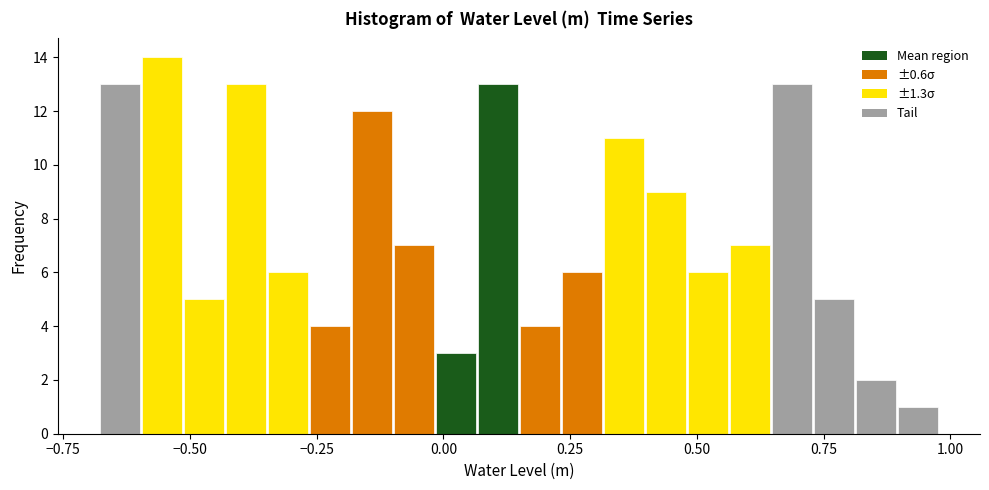

Around what value on the x-axis is the tallest bar? Give the approximate position of its centre, as read against the axis.

-0.55